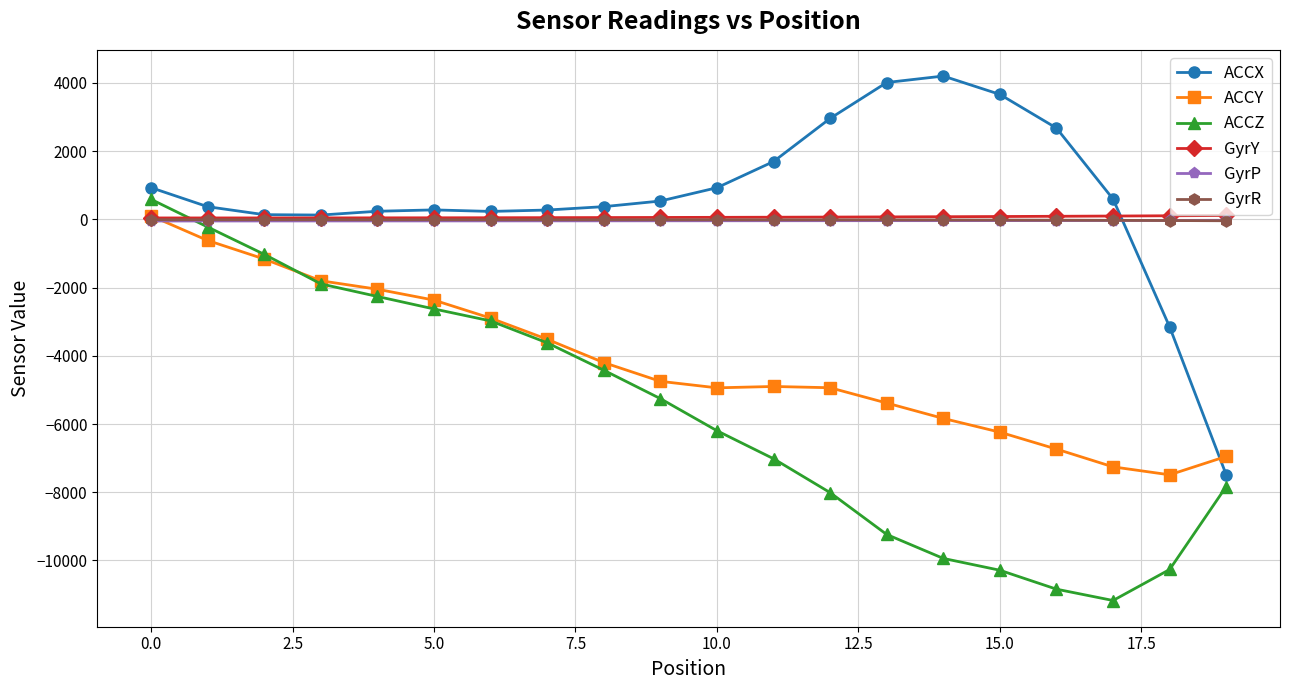

What is the value of the ACCY point at the 16th from the left?

-6238.0